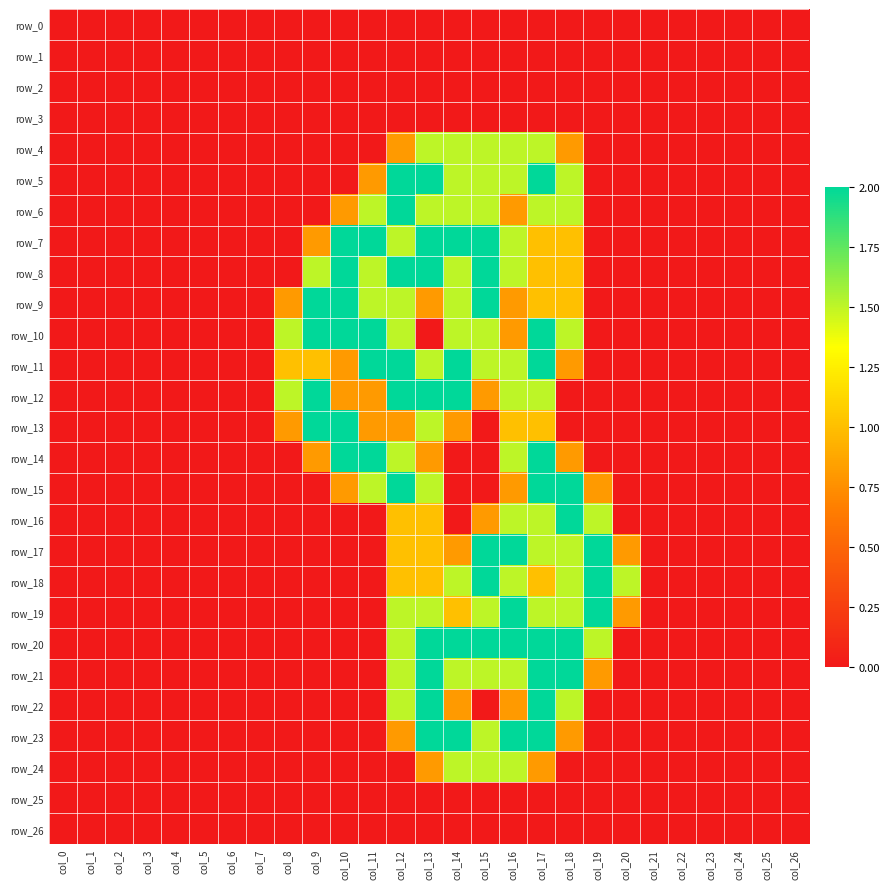

List the series in order of their peak value, lowest first.

row_0, row_1, row_2, row_3, row_25, row_26, row_4, row_24, row_5, row_6, row_7, row_8, row_9, row_10, row_11, row_12, row_13, row_14, row_15, row_16, row_17, row_18, row_19, row_20, row_21, row_22, row_23